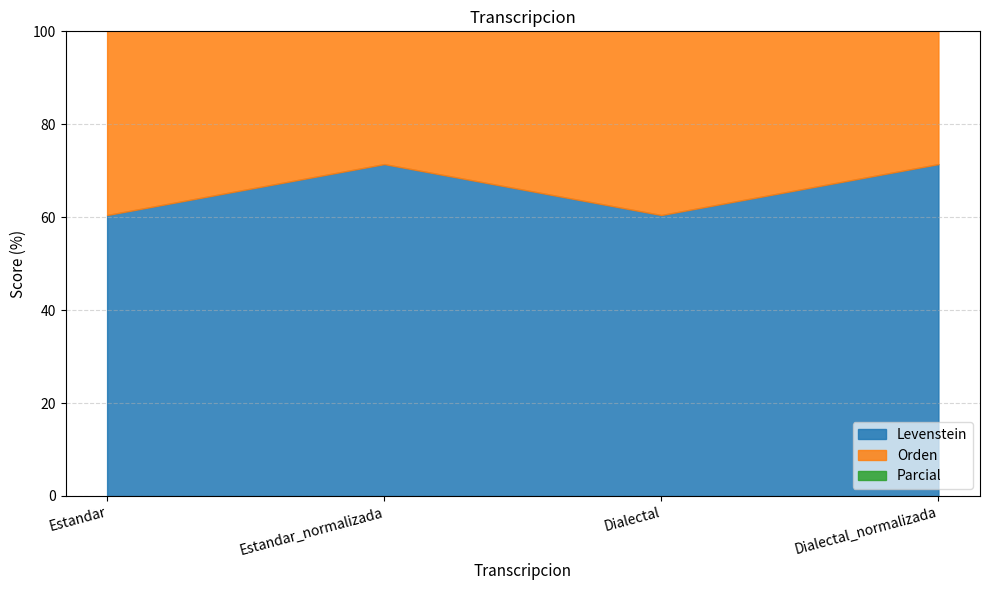

Reading left to right, extract all data points from this chart.

Levenstein: Estandar=60.5	Estandar_normalizada=71.4	Dialectal=60.5	Dialectal_normalizada=71.4
Orden: Estandar=66.7	Estandar_normalizada=66.7	Dialectal=66.7	Dialectal_normalizada=66.7
Parcial: Estandar=77.9	Estandar_normalizada=84.9	Dialectal=77.9	Dialectal_normalizada=84.9